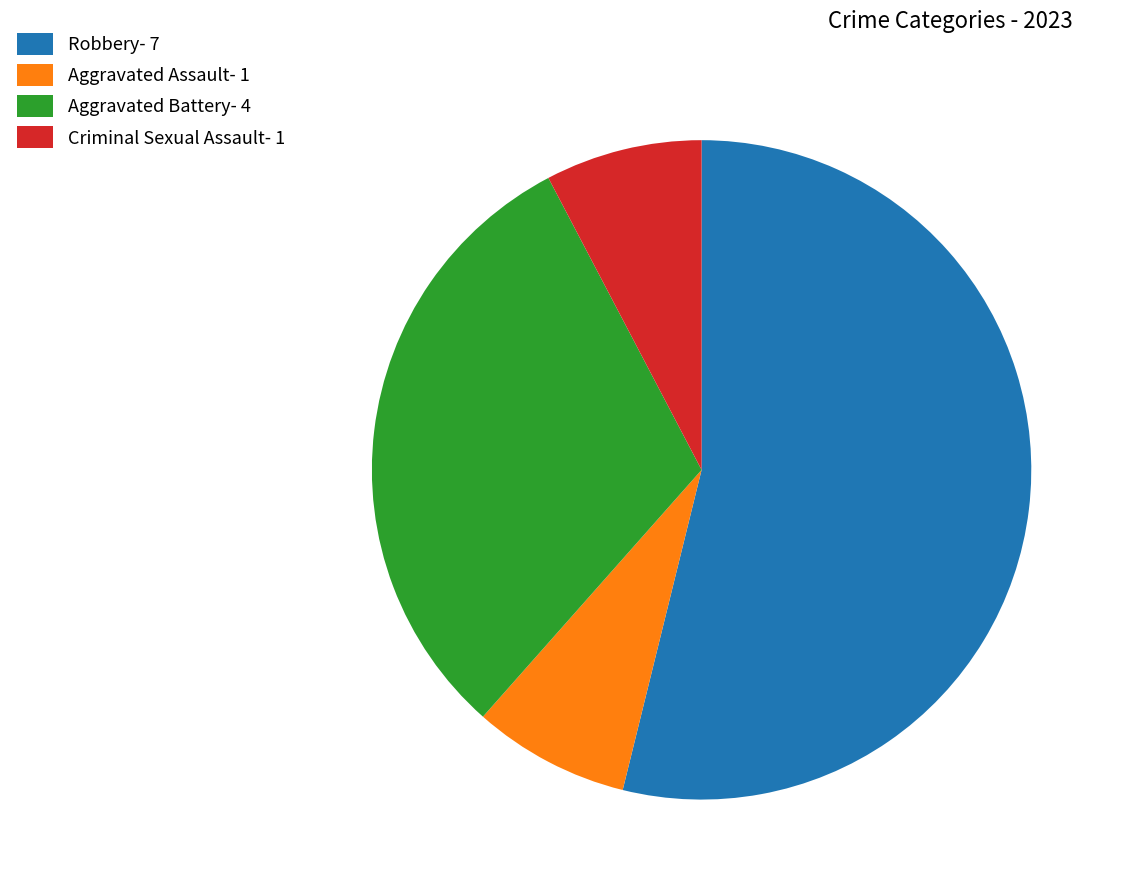

Do Criminal Sexual Assault and Aggravated Battery together represent more than half of the pie?

No